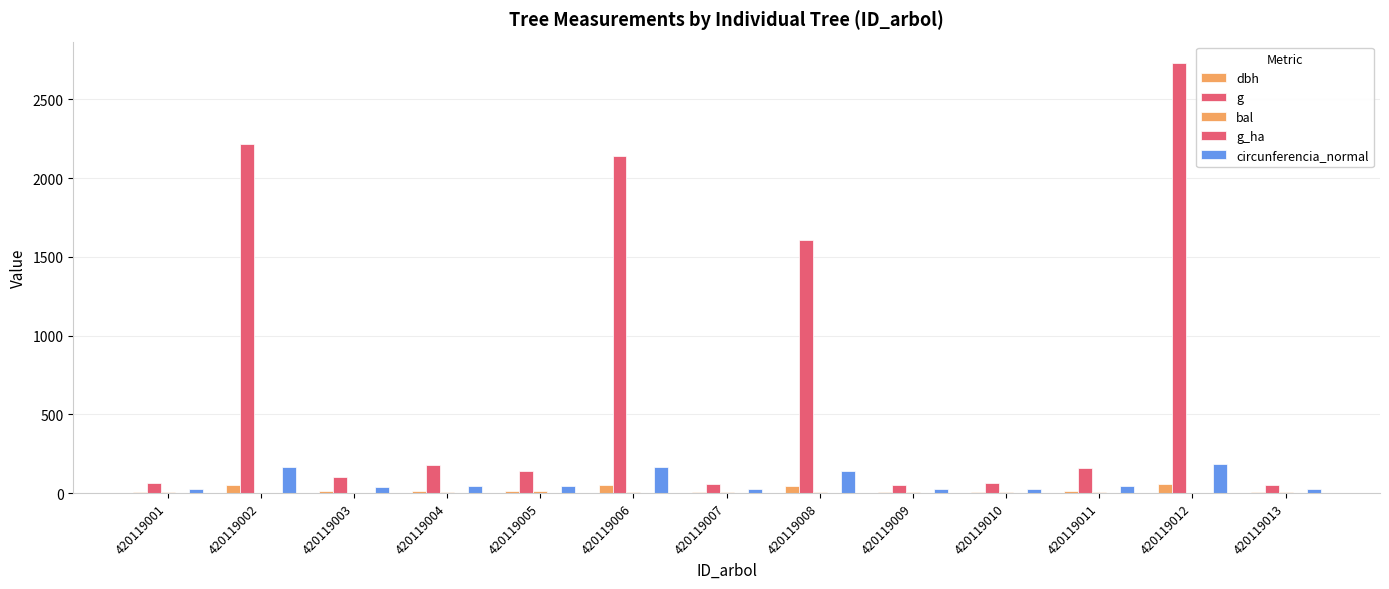

Does the chart contain stacked bars?

No